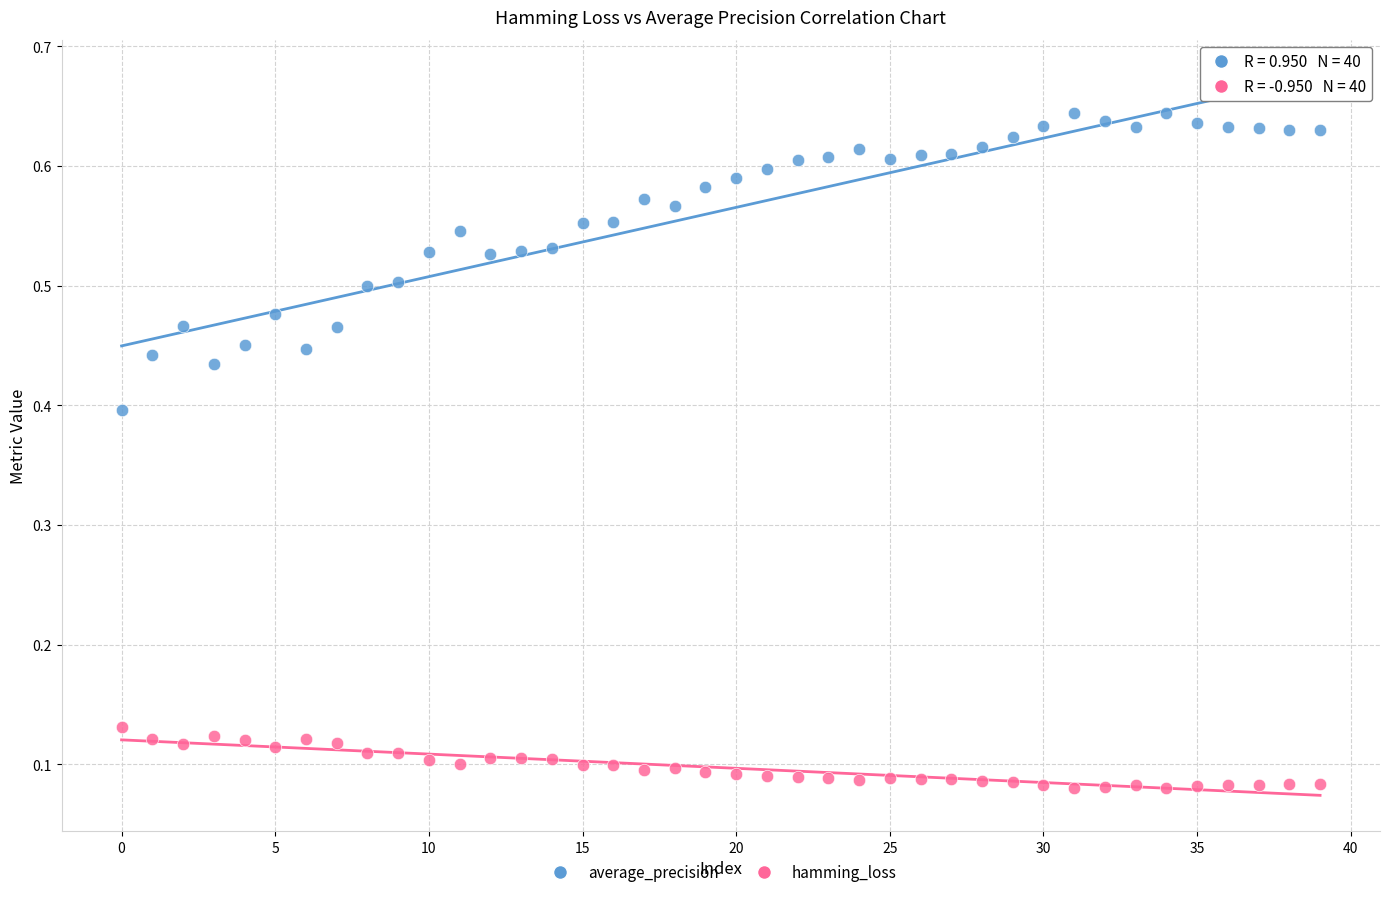

Which series reaches the minimum Y coordinate?

hamming_loss